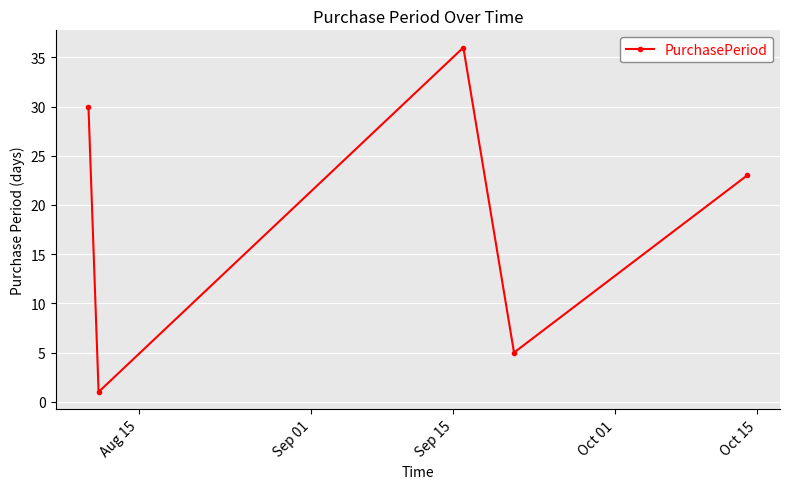

What is the maximum value shown in the chart?

36